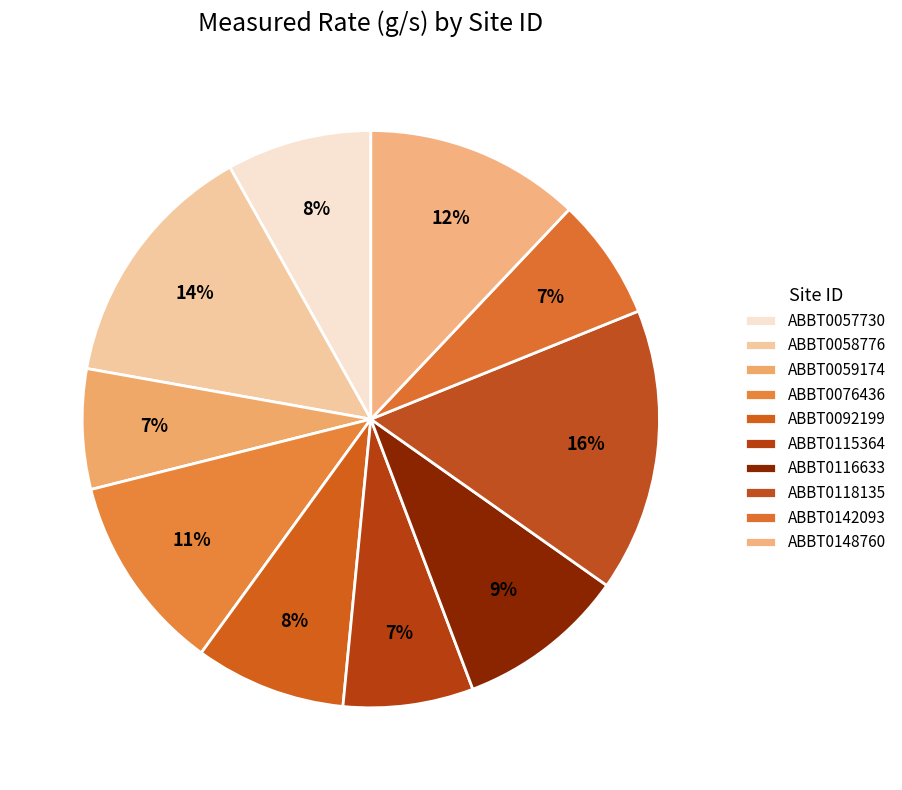

Count the number of slices in the pie.

10